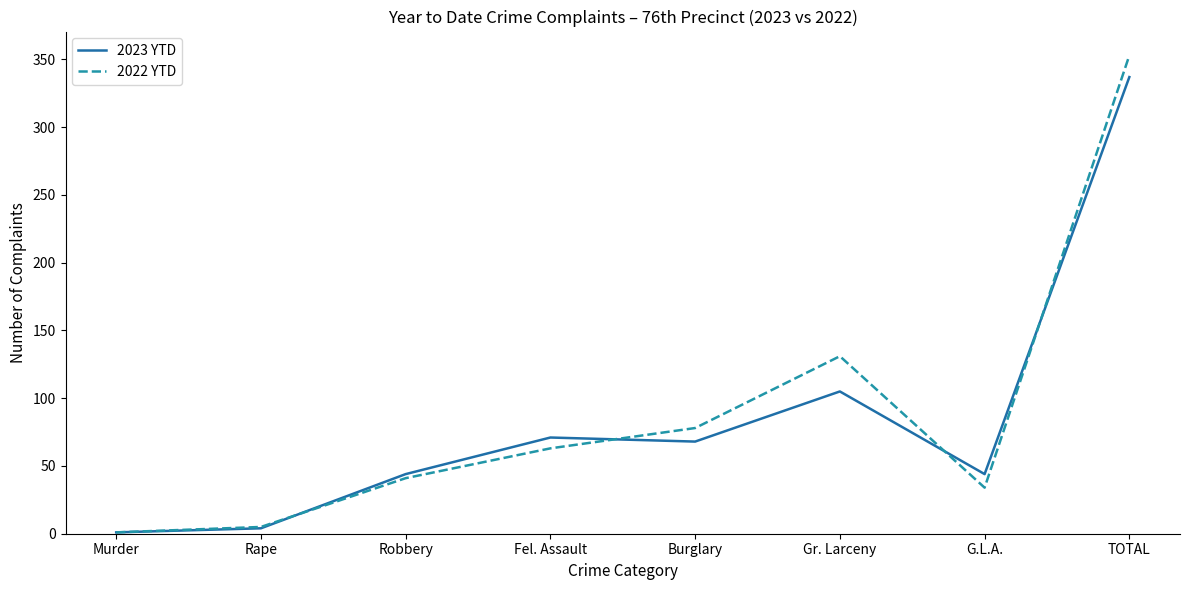

What are all the series names shown in the legend?

2023 YTD, 2022 YTD